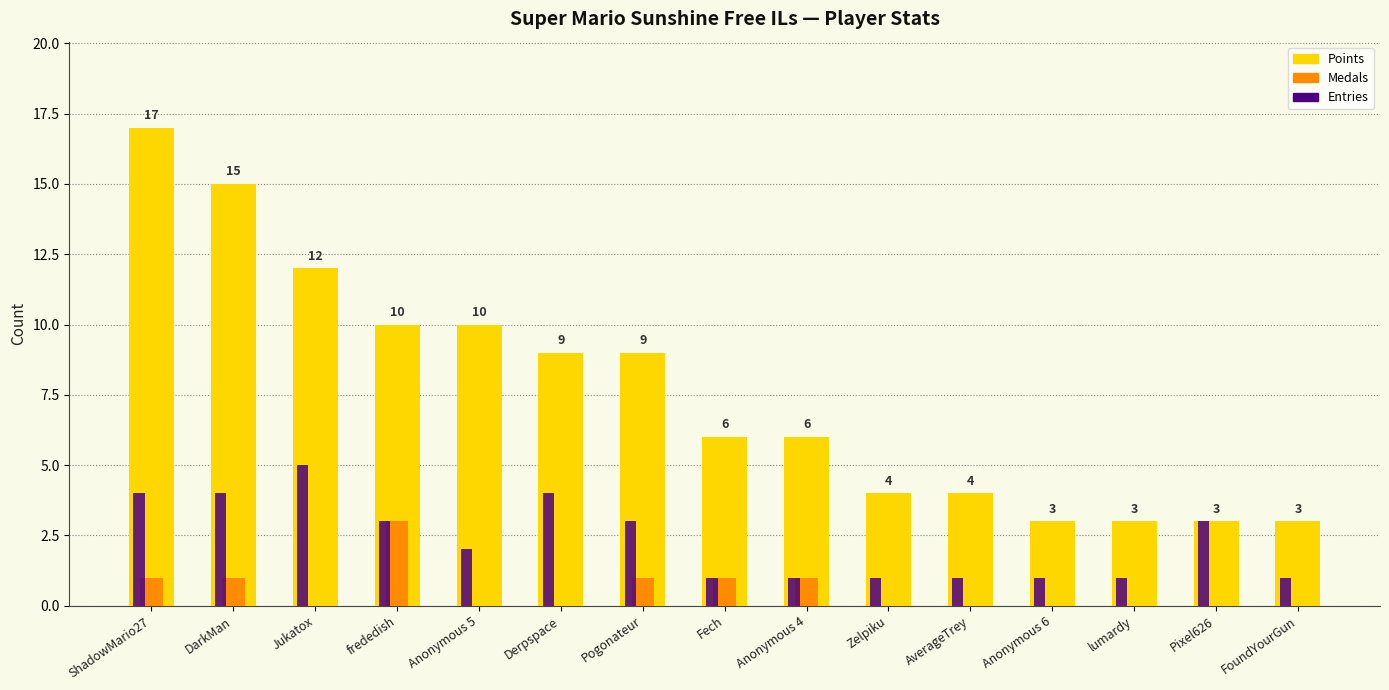

Reading left to right, transcribe all the data shown in this chart.

Points: 17	15	12	10	10	9	9	6	6	4	4	3	3	3	3
Medals: 1	1	0	3	0	0	1	1	1	0	0	0	0	0	0
Entries: 4	4	5	3	2	4	3	1	1	1	1	1	1	3	1